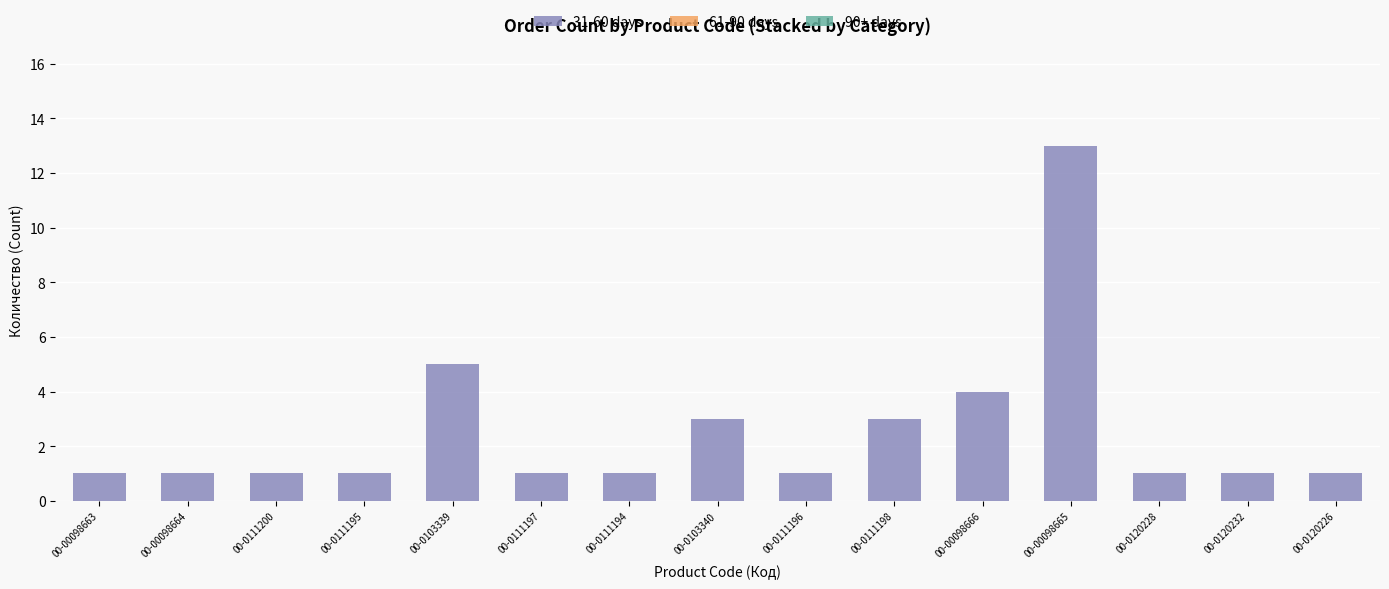

What is the label of the 6th bar from the left?

00-0111197